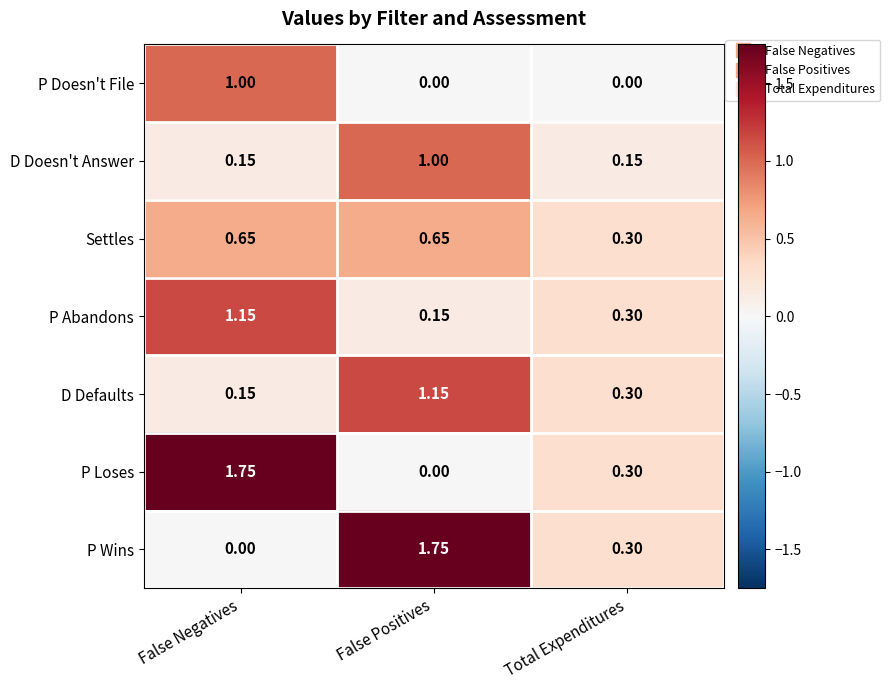

Count the number of categories in the chart.

3